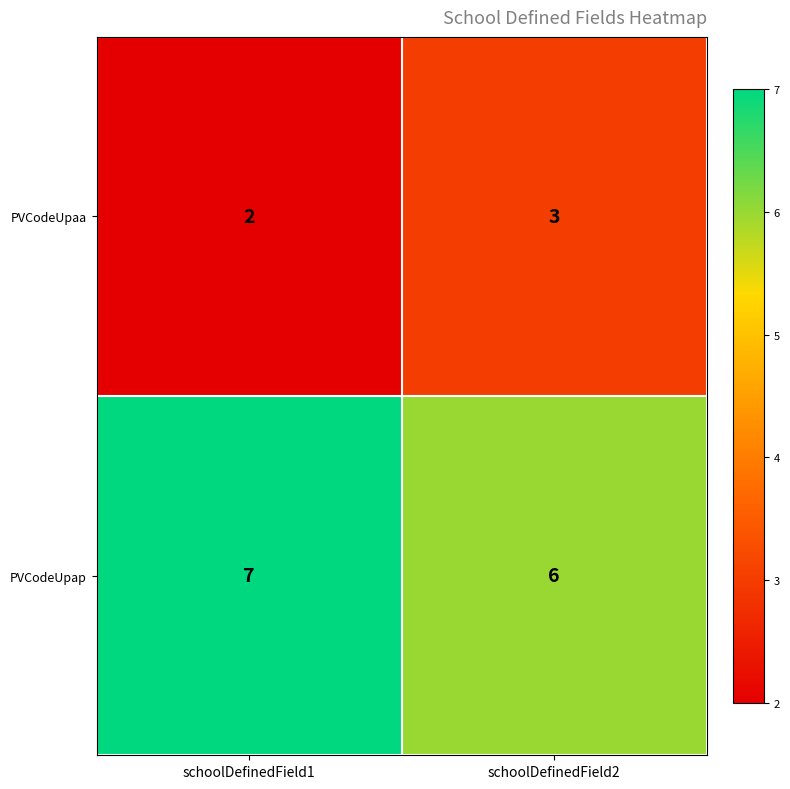

What is the difference between the highest and lowest values at schoolDefinedField1?

5